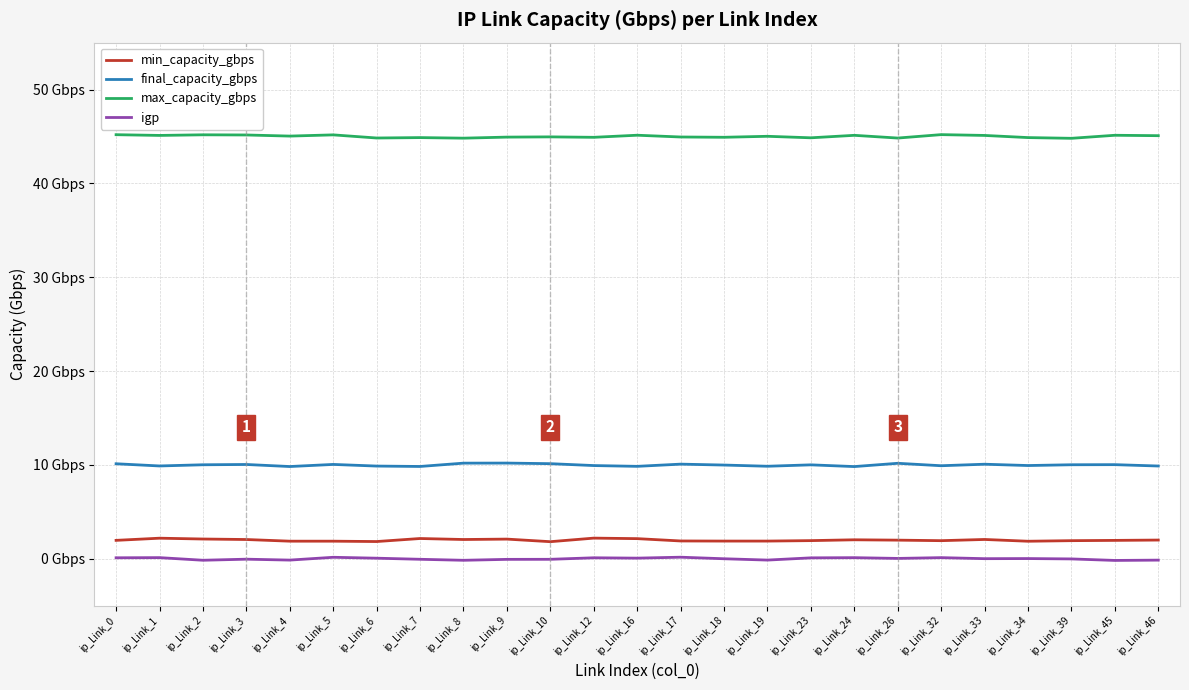

Does the chart display data point markers on the line(s)?

No